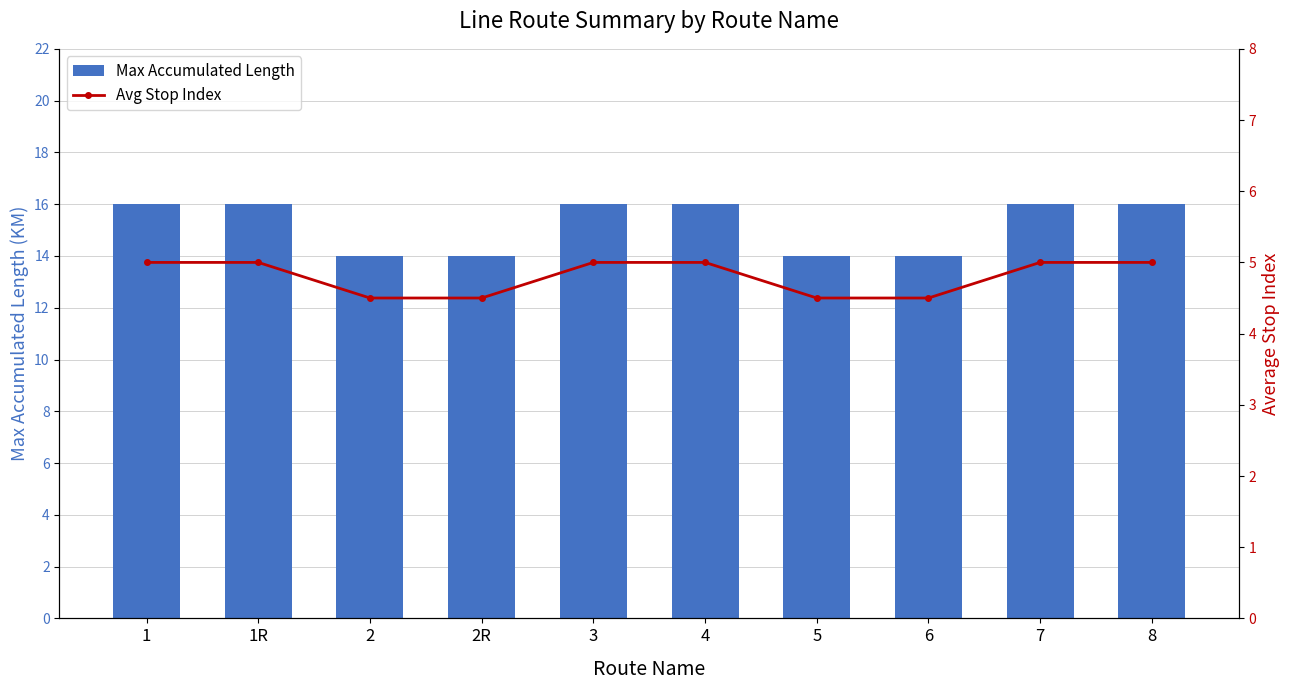

What position from the left is 2?

3